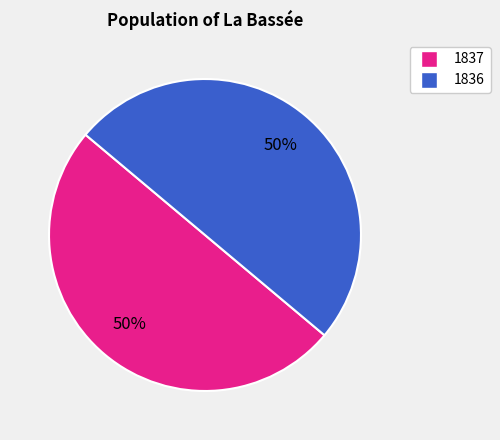

To the nearest percent, what is the average slice percentage?

50%